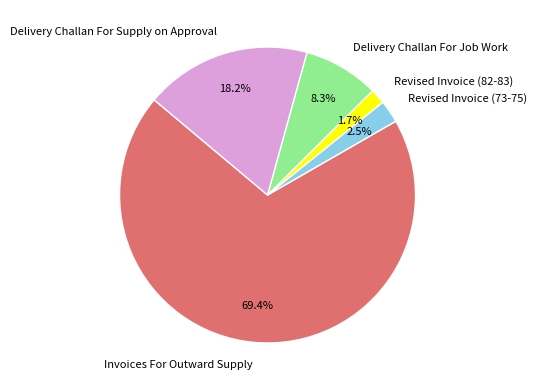

Rank the categories by value from highest to lowest.

Invoices For Outward Supply, Delivery Challan For Supply on Approval, Delivery Challan For Job Work, Revised Invoice (73-75), Revised Invoice (82-83)